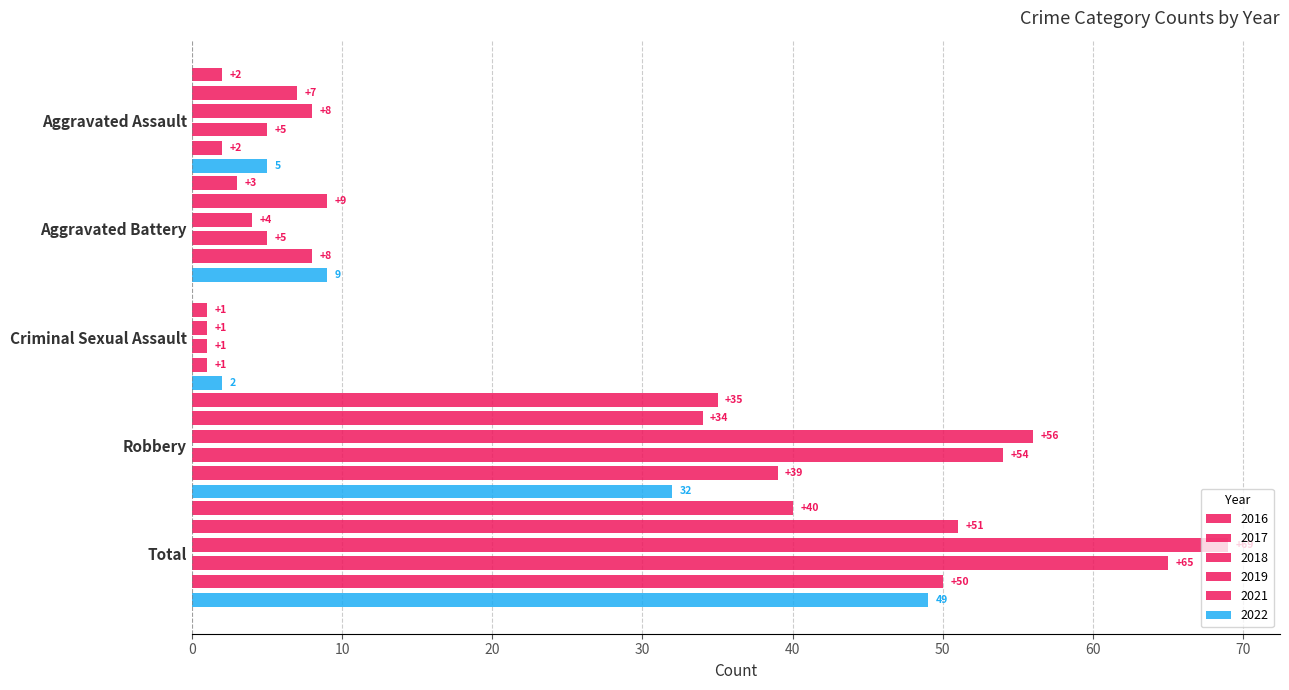

What is the label of the 4th bar from the right?

Aggravated Battery